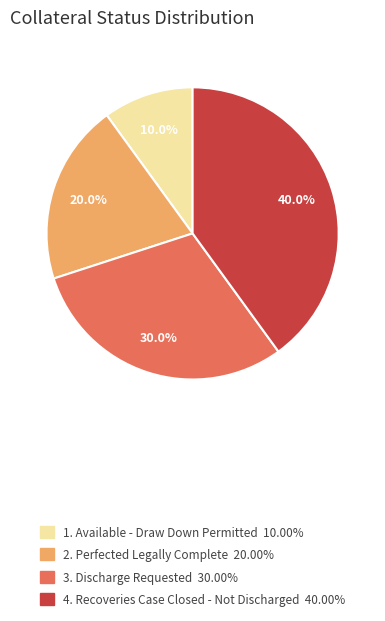

Is there any slice that represents more than half of the pie?

No